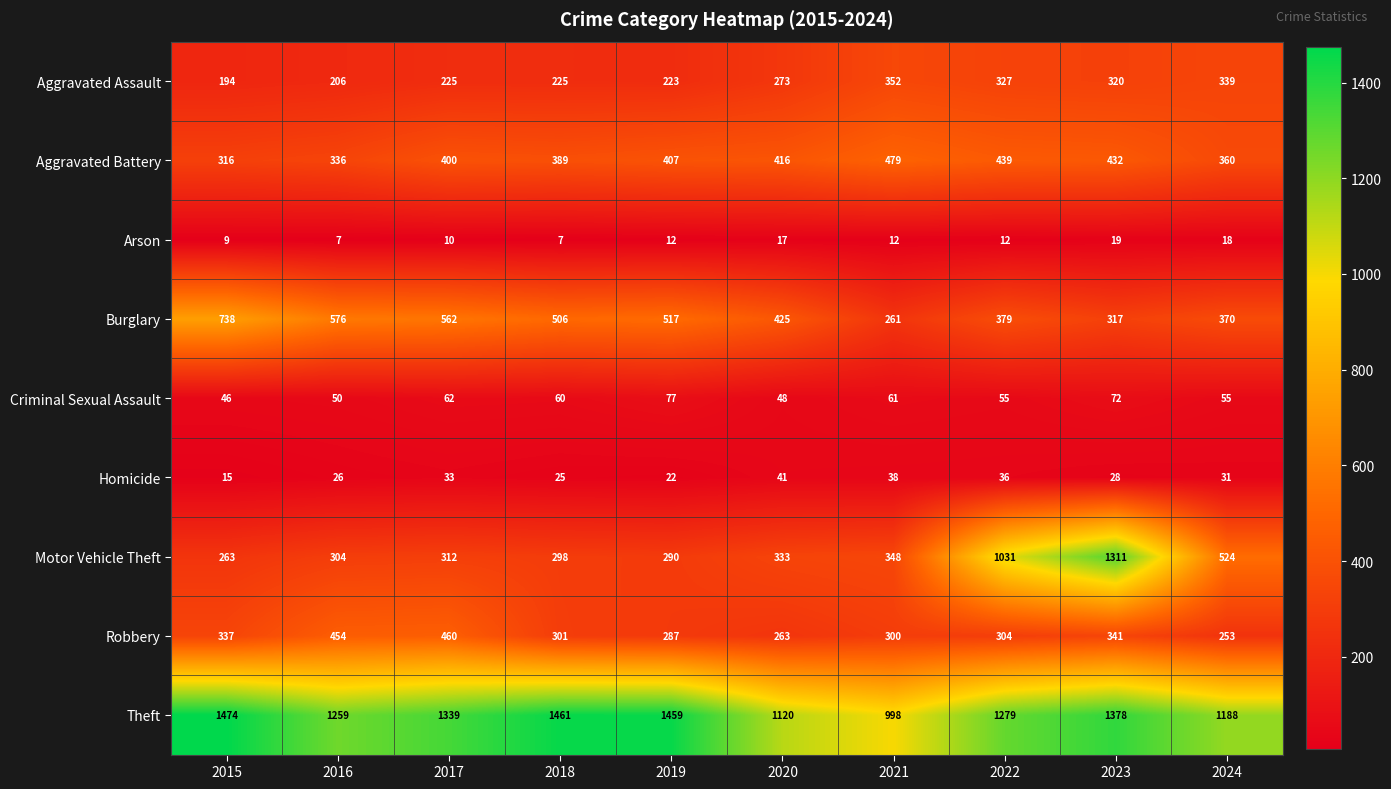

Rank the series by their maximum value, from highest to lowest.

Theft, Motor Vehicle Theft, Burglary, Aggravated Battery, Robbery, Aggravated Assault, Criminal Sexual Assault, Homicide, Arson